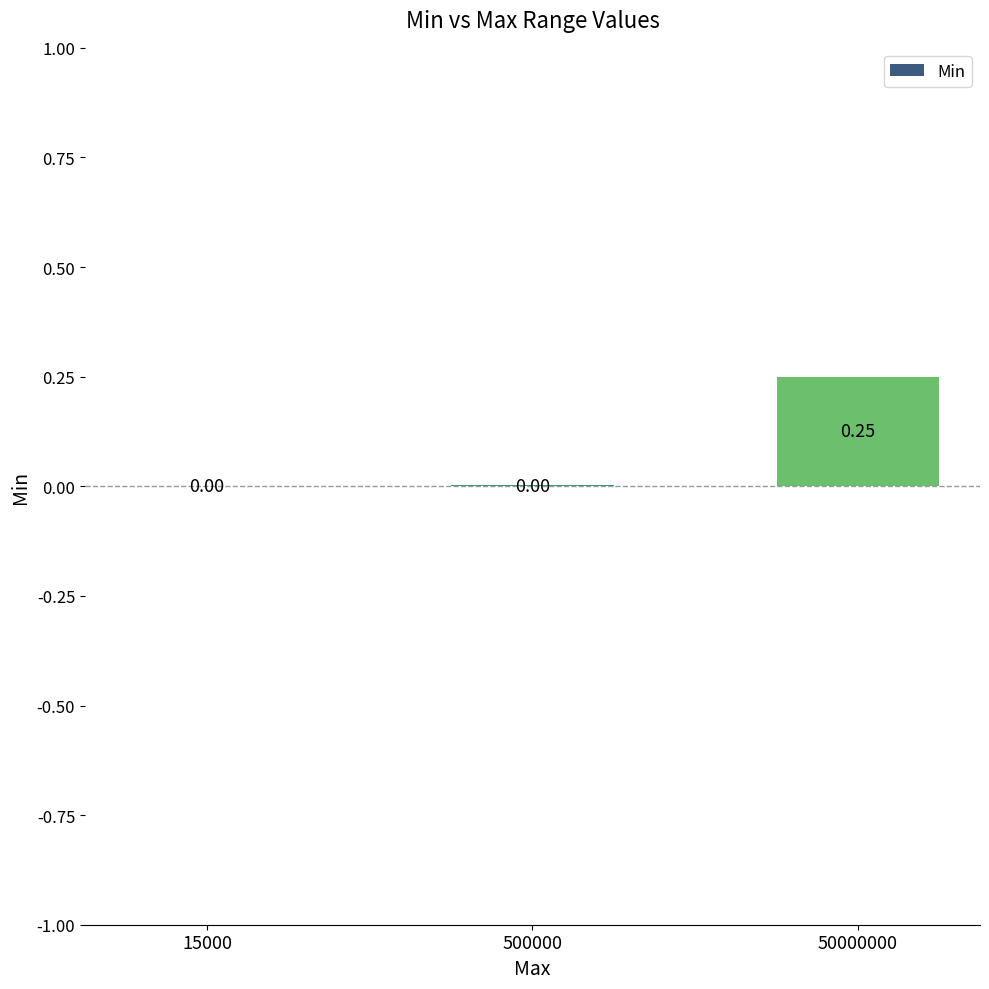

What is the change in value from 500000 to 50000000?

+0.2